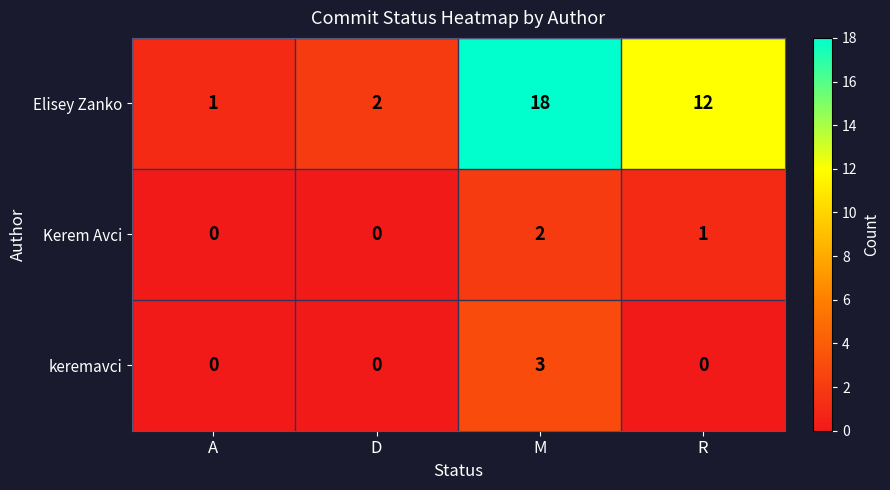

Reading left to right, extract all data points from this chart.

Elisey Zanko: 1	2	18	12
Kerem Avci: 0	0	2	1
keremavci: 0	0	3	0